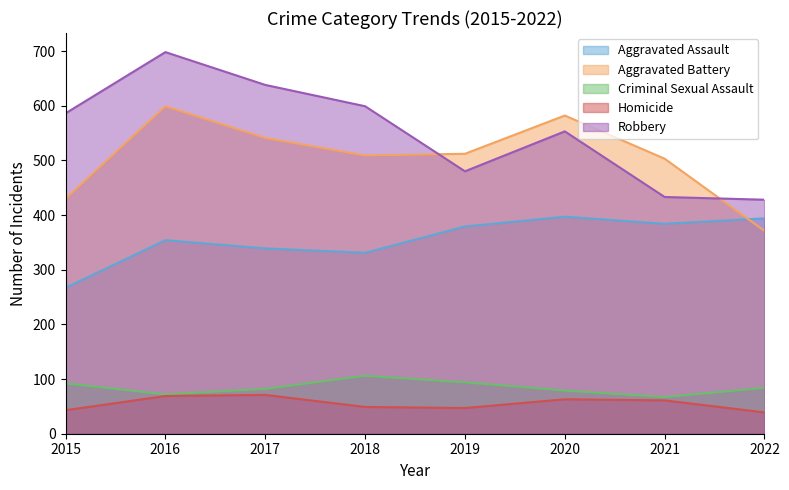

List the labels in order of Aggravated Battery value, smallest first.

2022, 2015, 2021, 2018, 2019, 2017, 2020, 2016